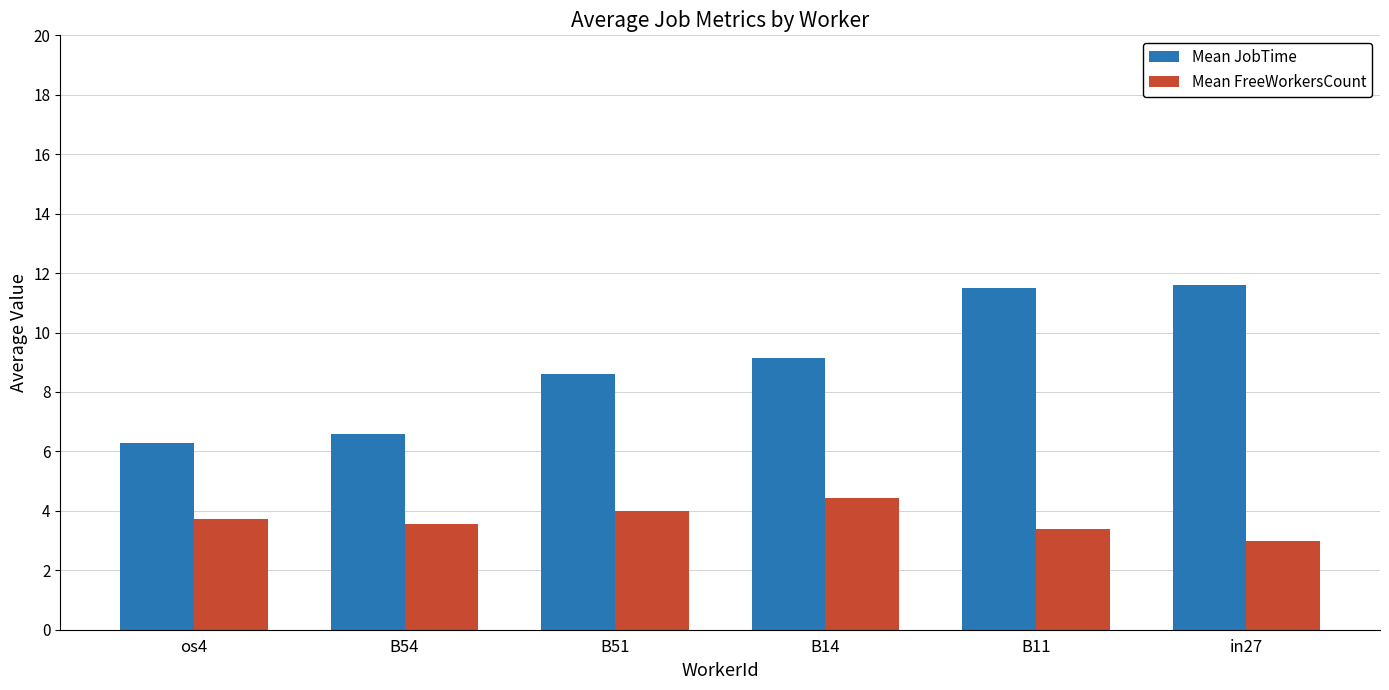

Is the value of Mean FreeWorkersCount at B11 greater than the value of Mean JobTime at in27?

No